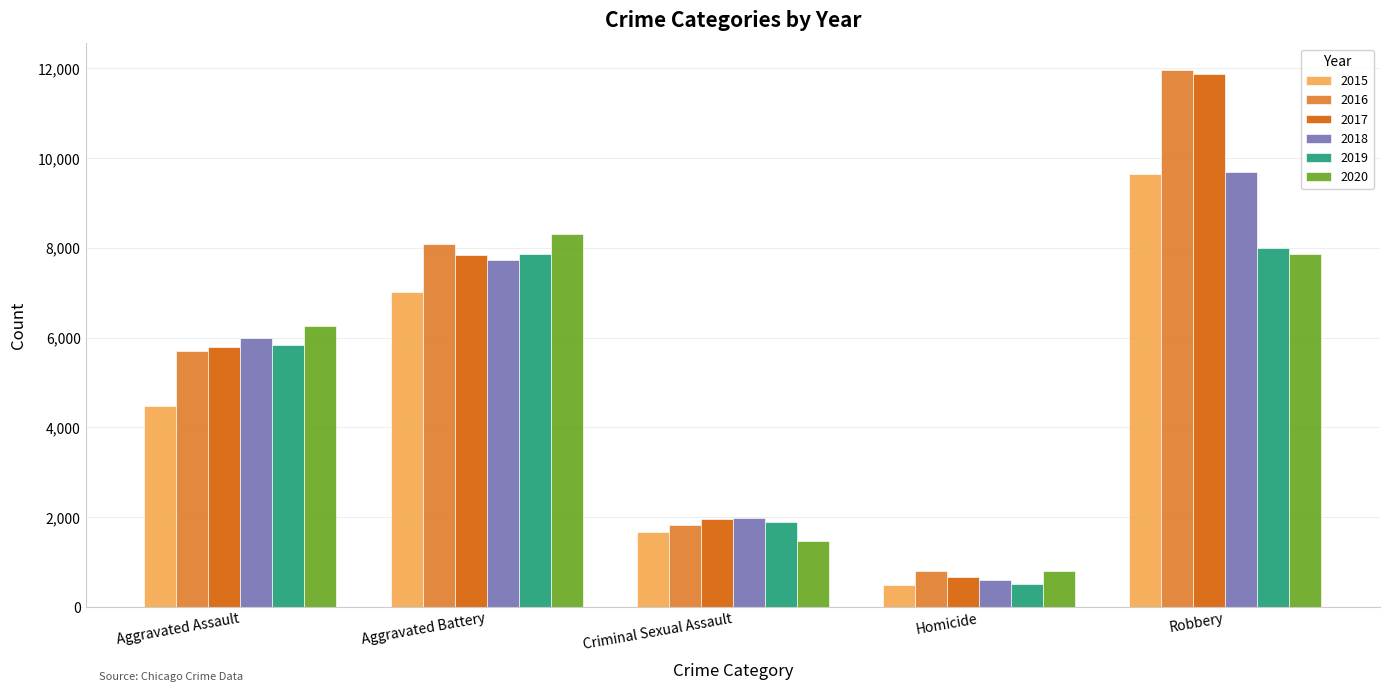

What is the minimum value for 2018?

589